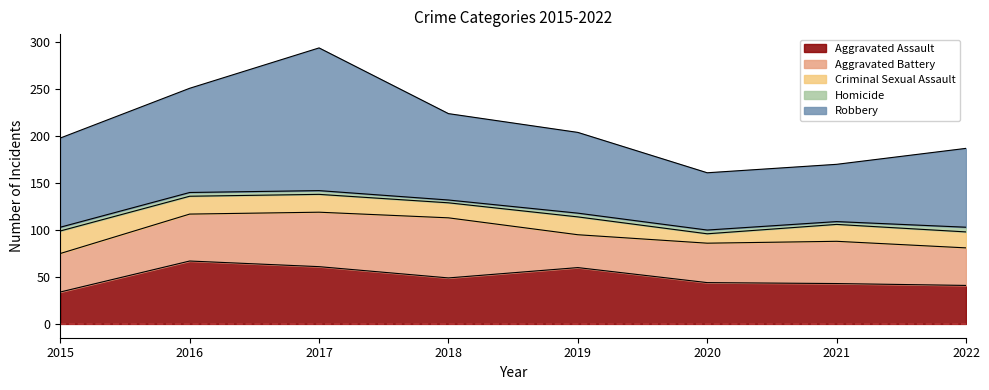

Where is the first local minimum for Homicide?

2018